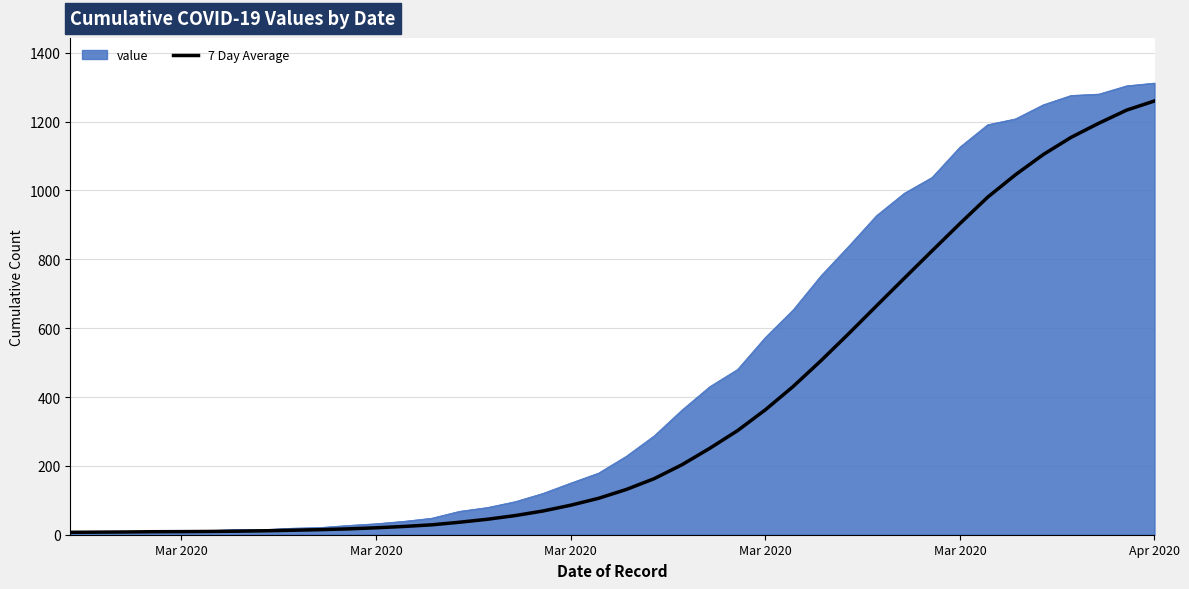

What is the highest value of the 7 Day Average series?

1260.0